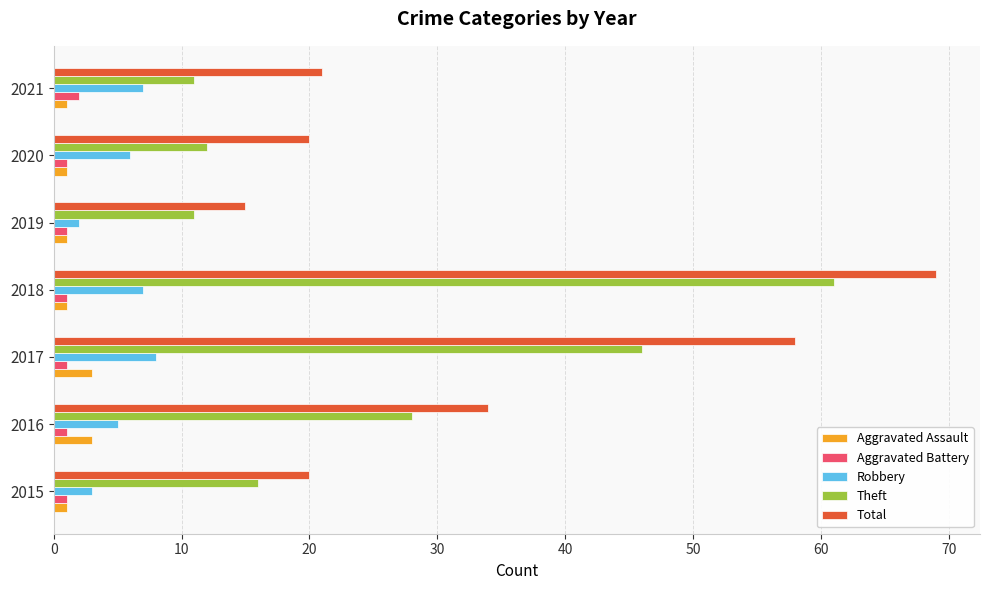

What is the sum of all Robbery values?

38